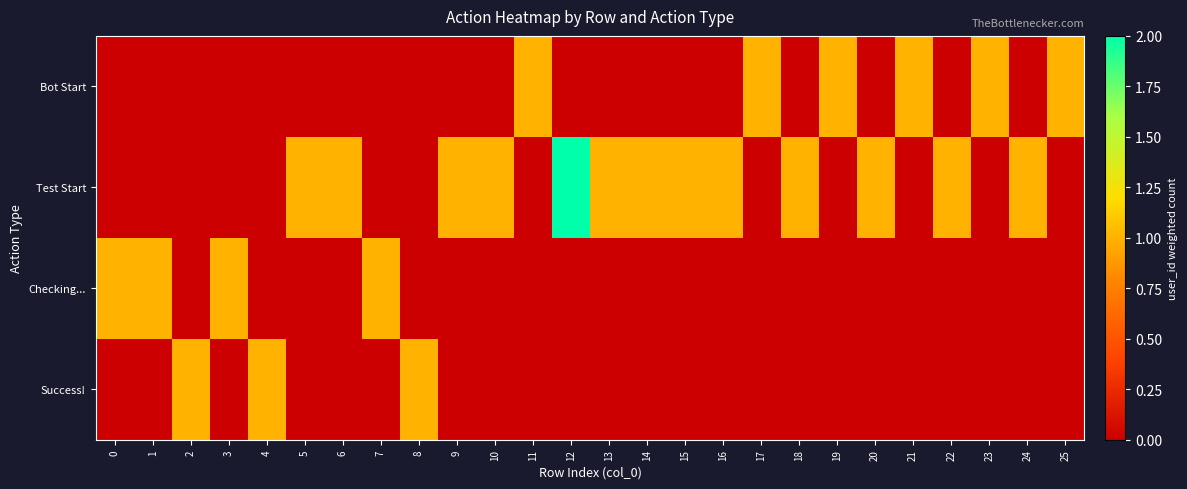

What is the total value across all series at 12?

2